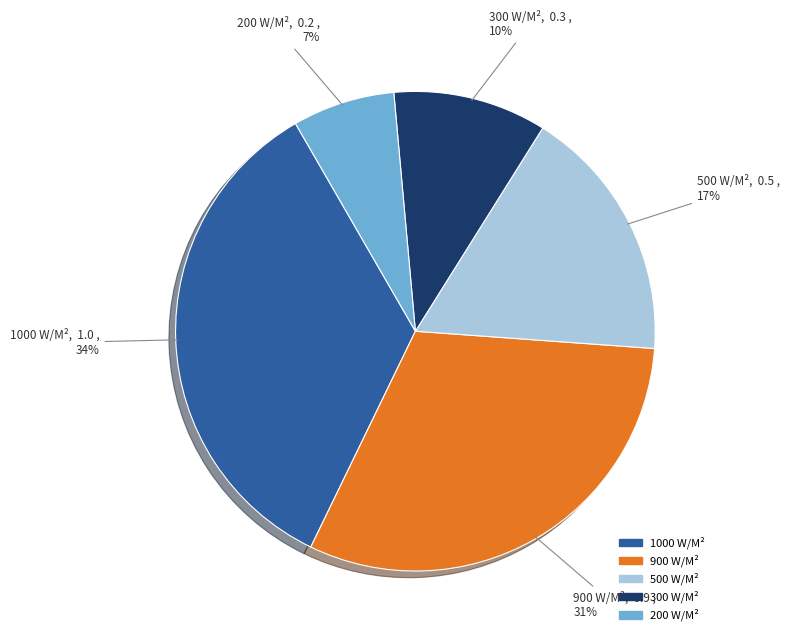

To the nearest percent, what portion does 1000 represent?

34%